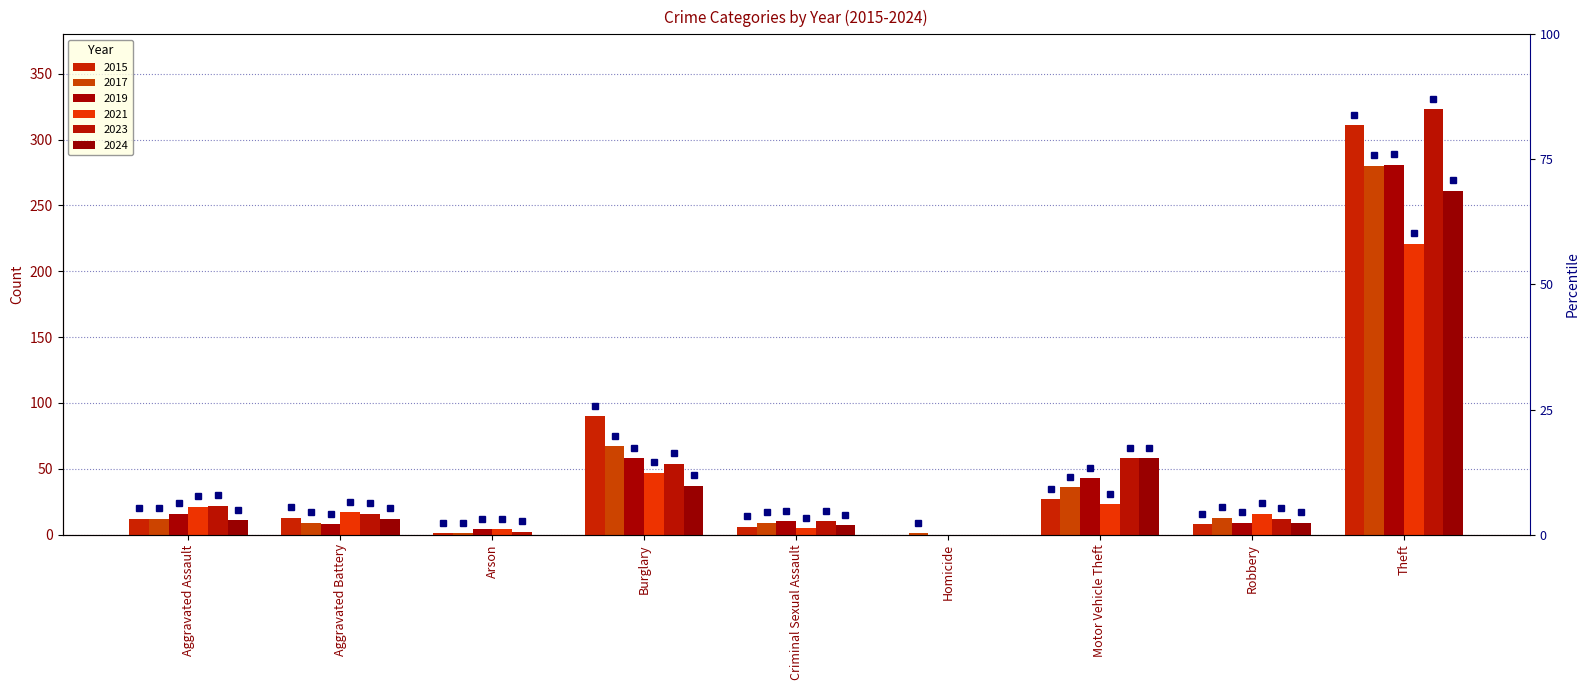

Reading left to right, what are all the values shown in this chart?

2015: 12	13	1	90	6	0	27	8	311
2017: 12	9	1	67	9	1	36	13	280
2019: 16	8	4	58	10	0	43	9	281
2021: 21	17	4	47	5	0	23	16	221
2023: 22	16	2	54	10	0	58	12	323
2024: 11	12	0	37	7	0	58	9	261